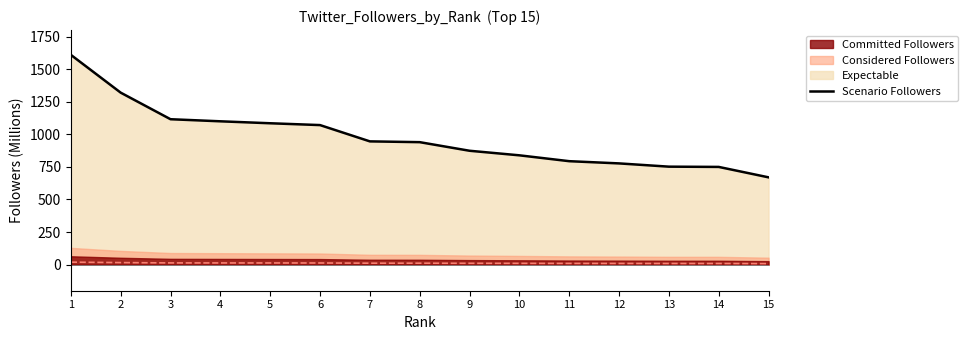

List the labels in order of value, largest first.

1, 2, 3, 4, 5, 6, 7, 8, 9, 10, 11, 12, 13, 14, 15